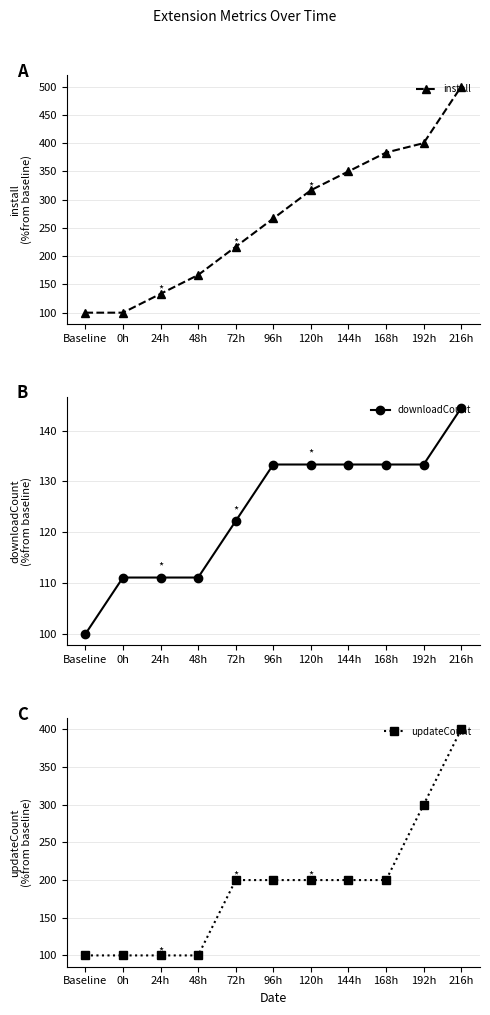

Reading left to right, extract all data points from this chart.

install: 100.0	100.0	133.3	166.7	216.7	266.7	316.7	350.0	383.3	400.0	500.0
downloadCount: 100.0	111.1	111.1	111.1	122.2	133.3	133.3	133.3	133.3	133.3	144.4
updateCount: 100.0	100.0	100.0	100.0	200.0	200.0	200.0	200.0	200.0	300.0	400.0